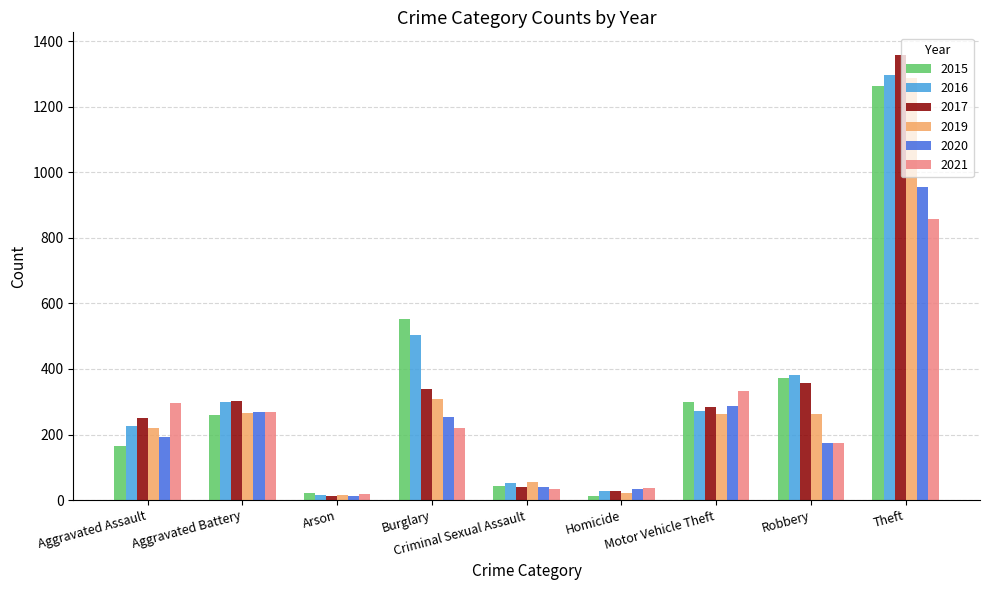

What is the label of the 4th bar from the left?

Burglary